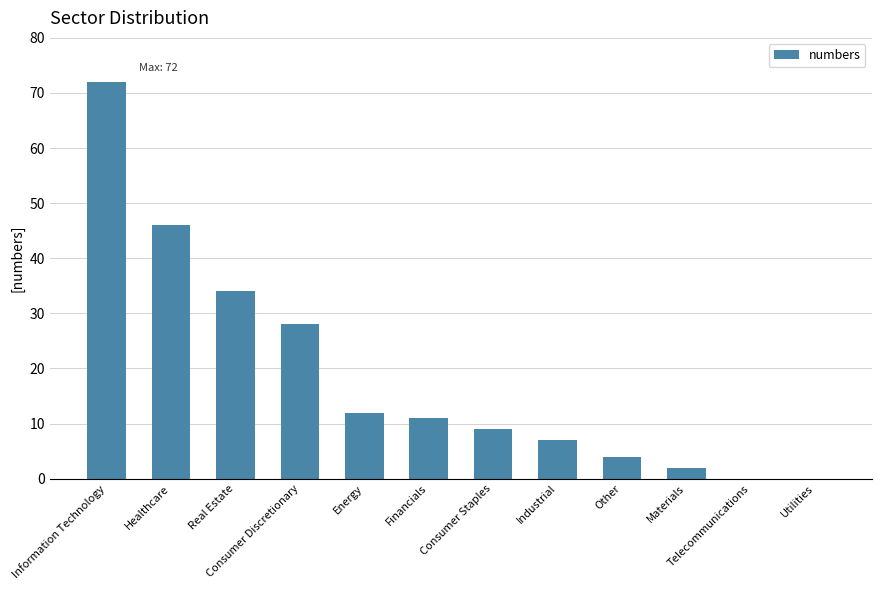

Between Energy and Information Technology, which is larger?

Information Technology